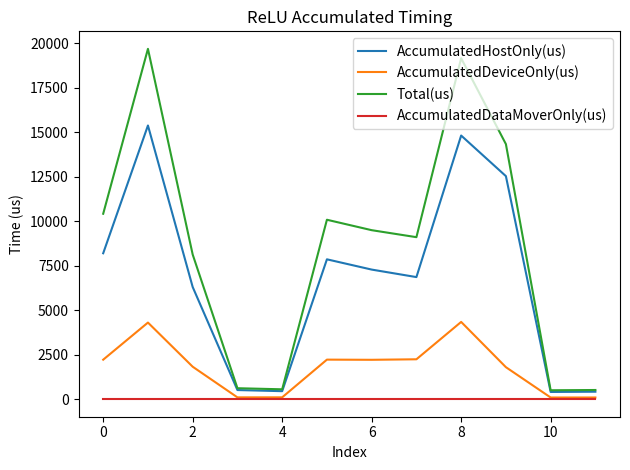

List the series in order of their overall mean, lowest first.

AccumulatedDataMoverOnly(us), AccumulatedDeviceOnly(us), AccumulatedHostOnly(us), Total(us)